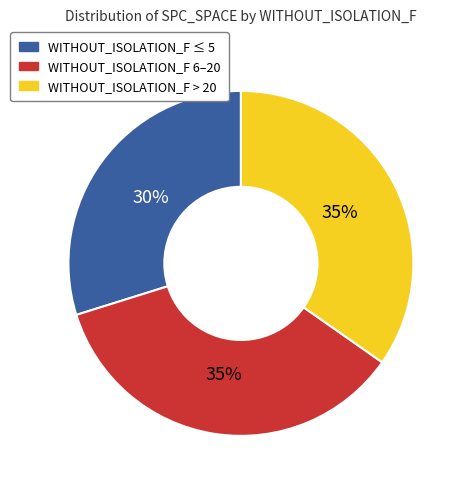

To the nearest percent, what is the average slice percentage?

33%